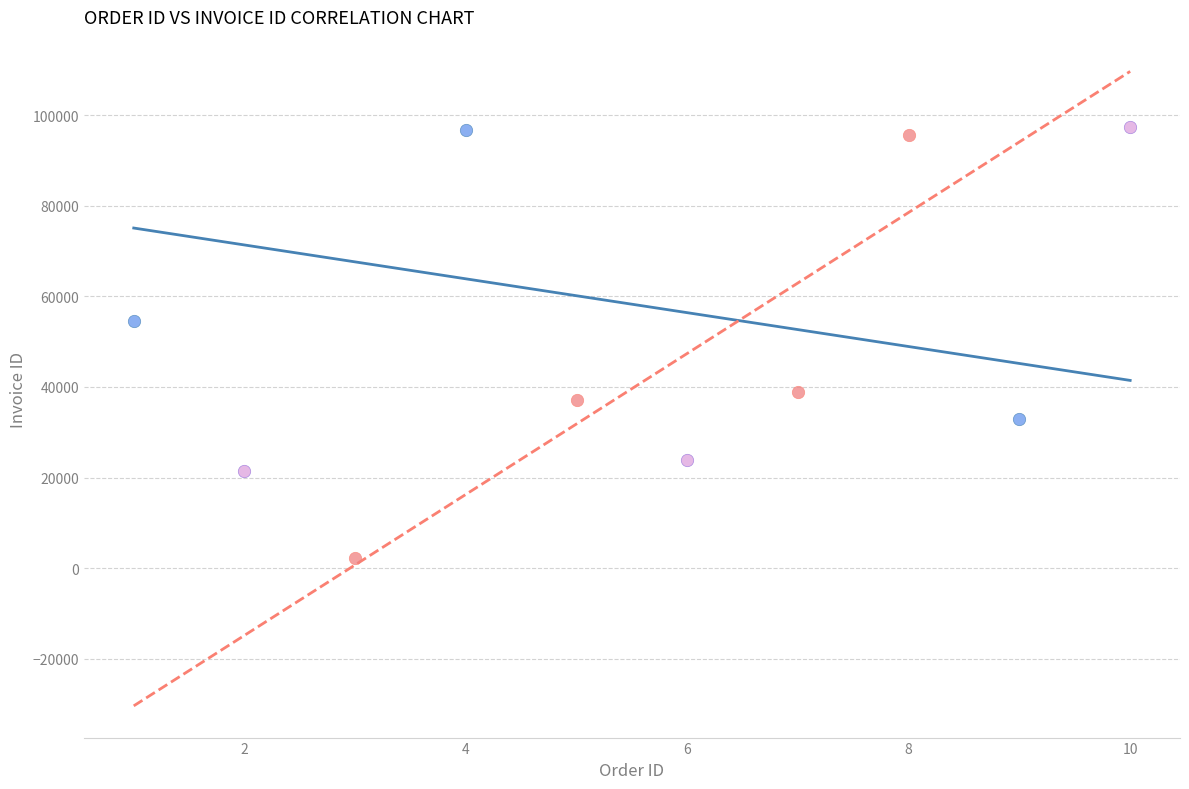

What are all the series names shown in the legend?

PENDING, CANCELLED, COMPLETED